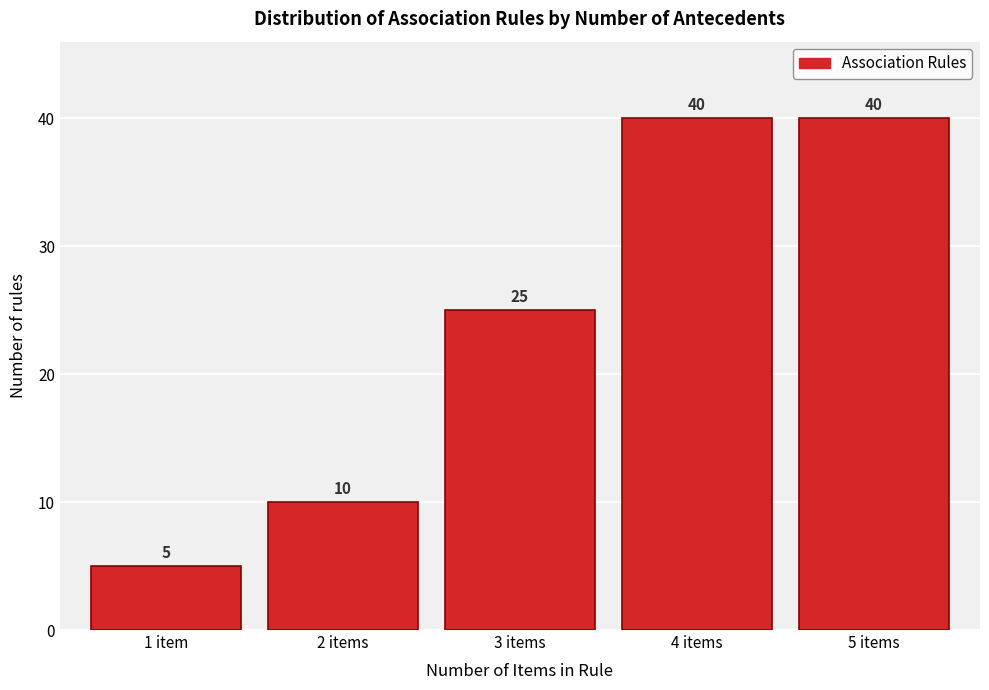

Reading left to right, list all the values displayed in this chart.

5	10	25	40	40